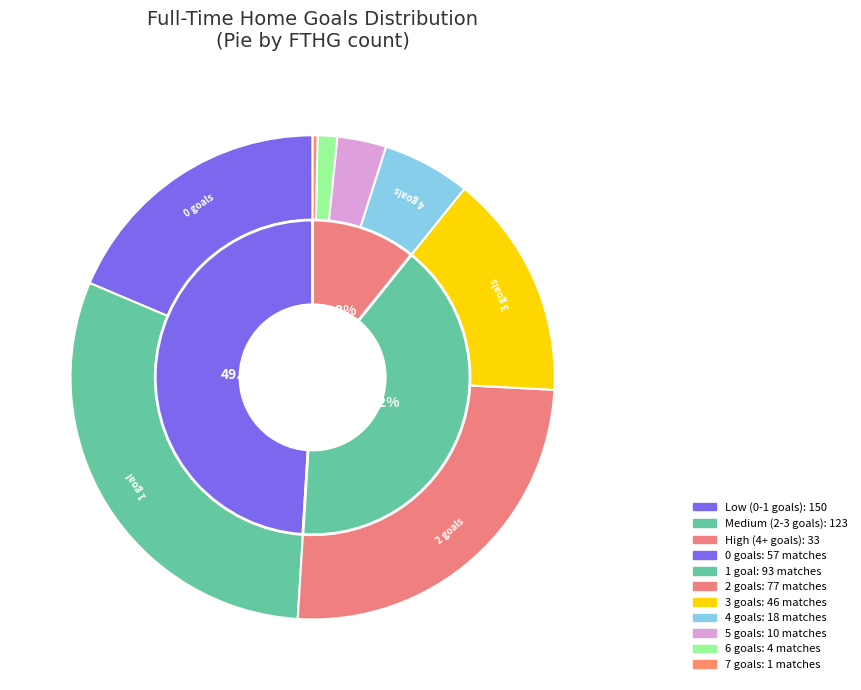

Between 6 and 1, which is larger?

1